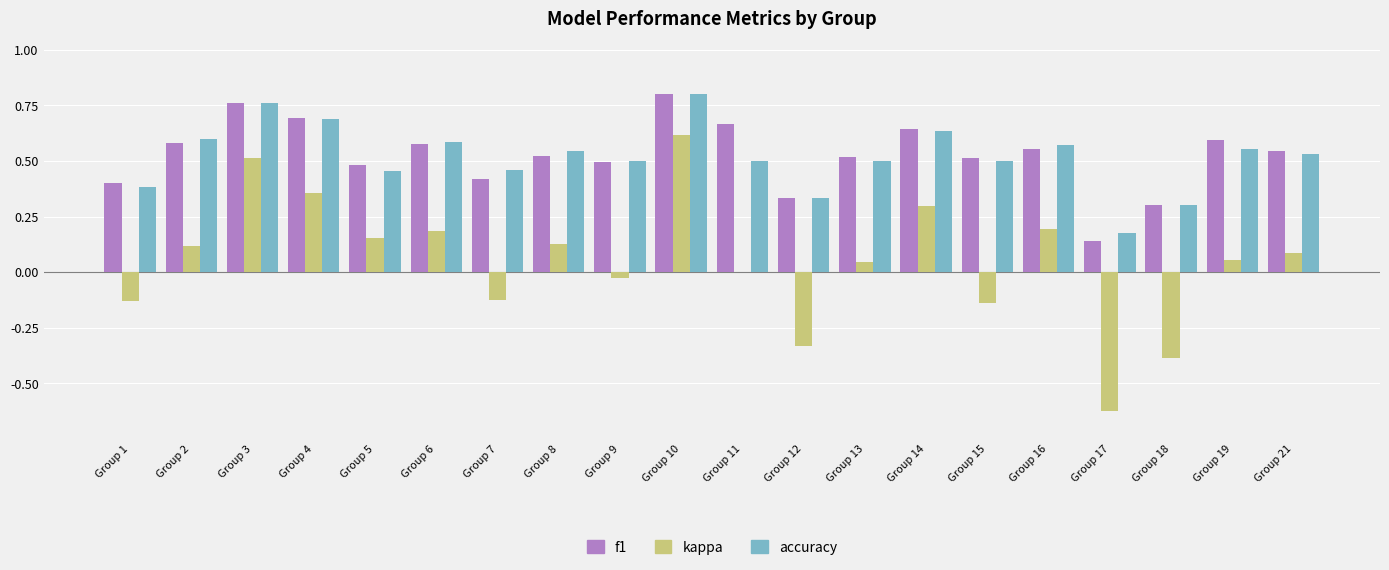

The accuracy series shows 0.5 at Group 7. True or false?

True